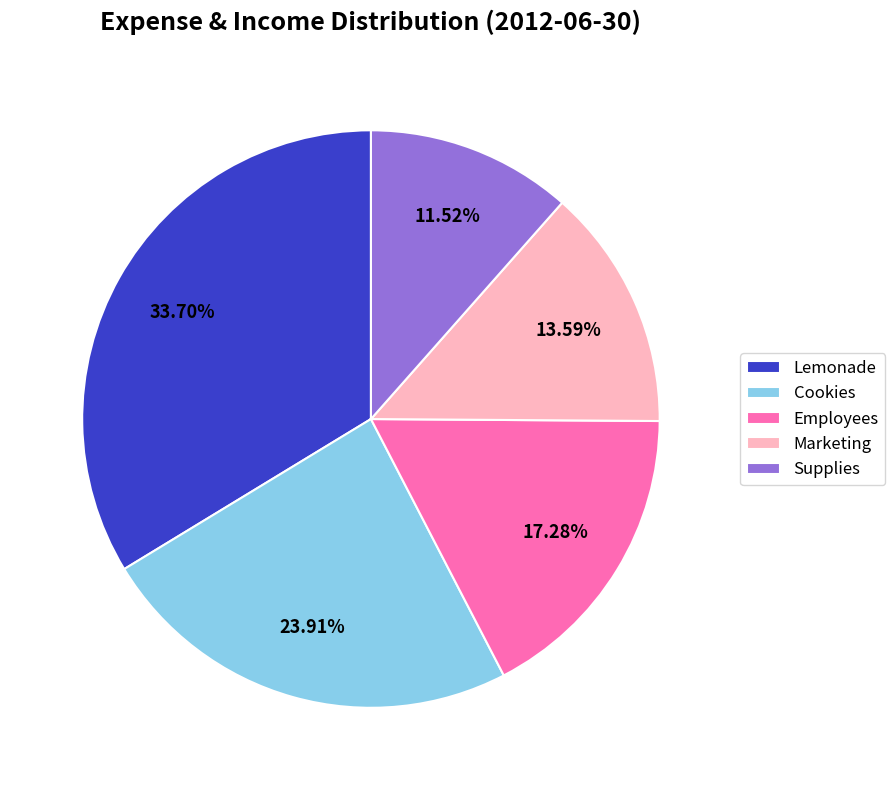

Which category has the biggest portion of the pie?

Lemonade